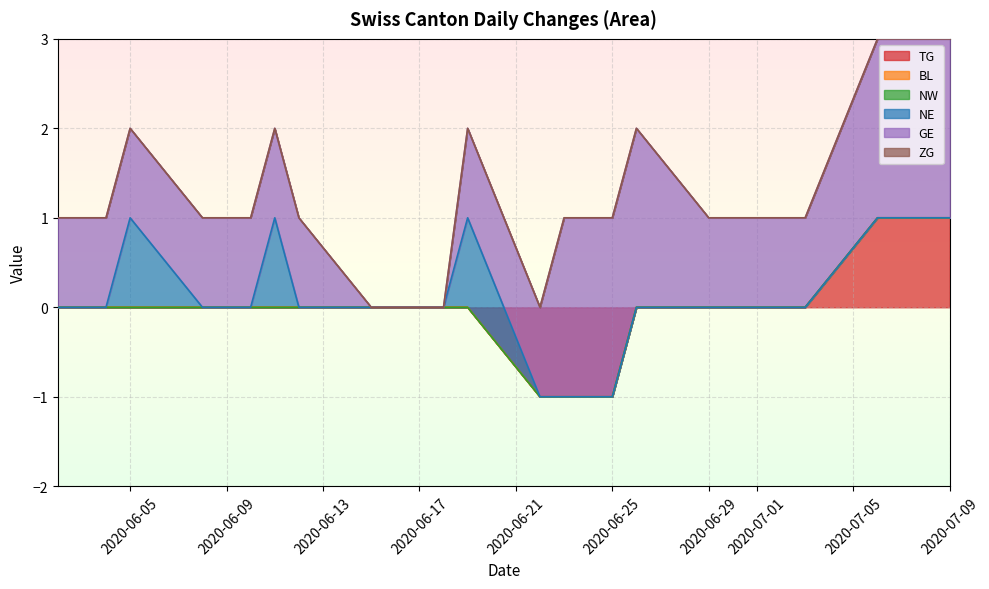

What is the difference between the maximum and second lowest values in the GE series?

1